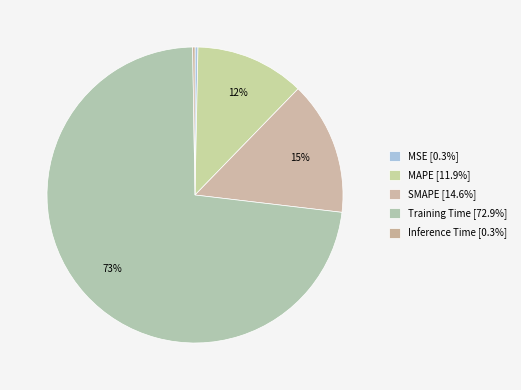

What portion of the pie excludes SMAPE?

85.4%